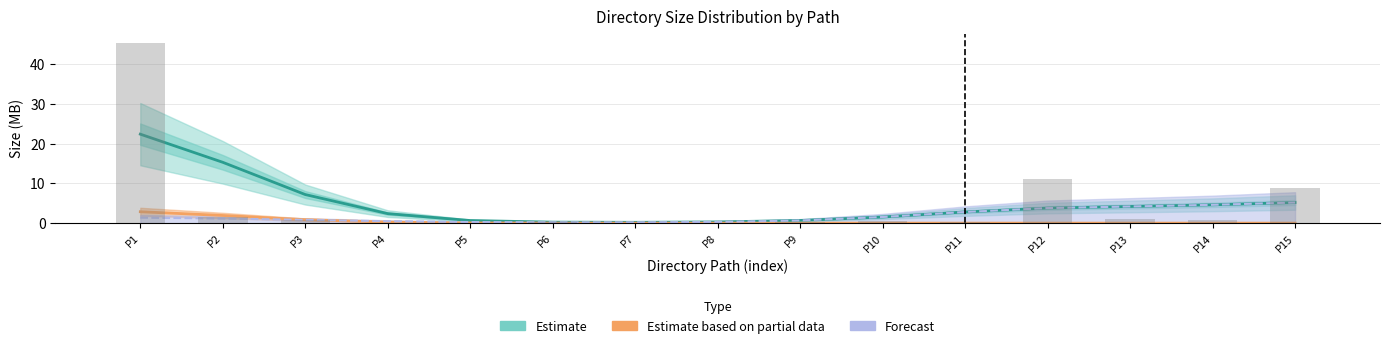

Which category has the highest value in the Estimate series?

P1